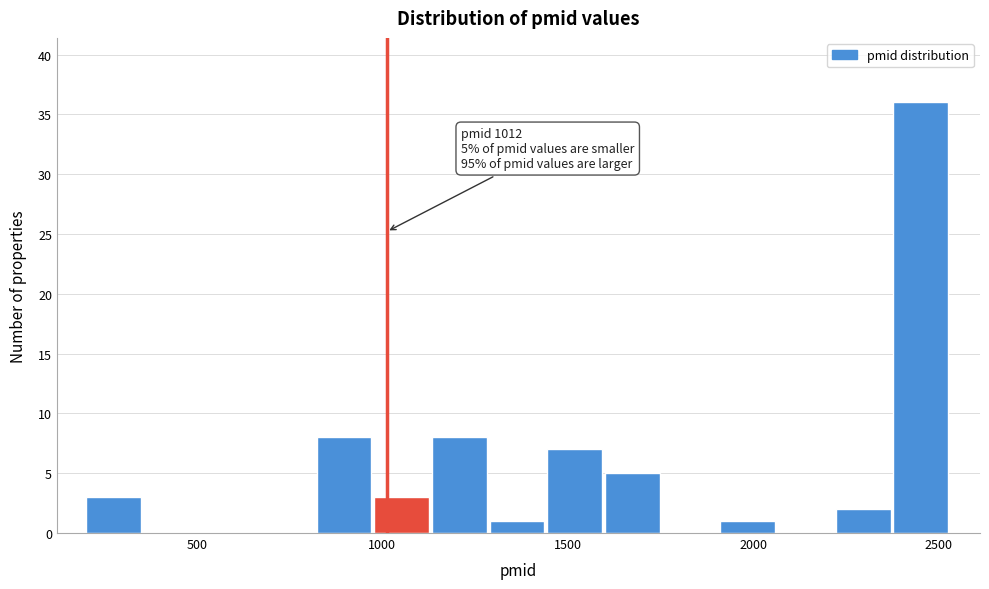

Around what value on the x-axis is the tallest bar? Give the approximate position of its centre, as read against the axis.

2450